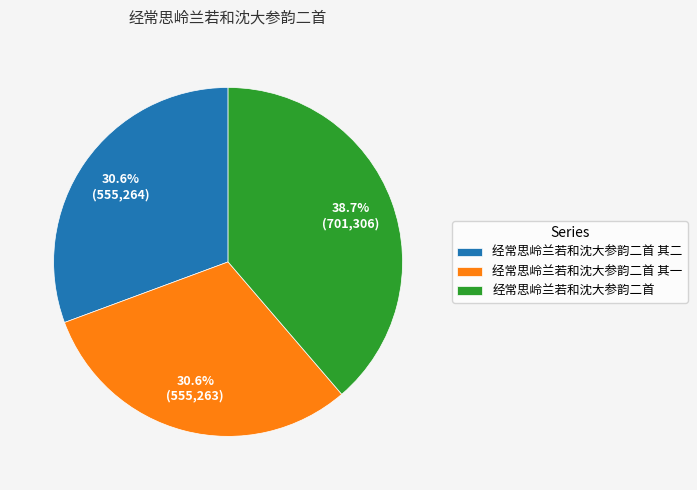

How many segments does this pie chart have?

3